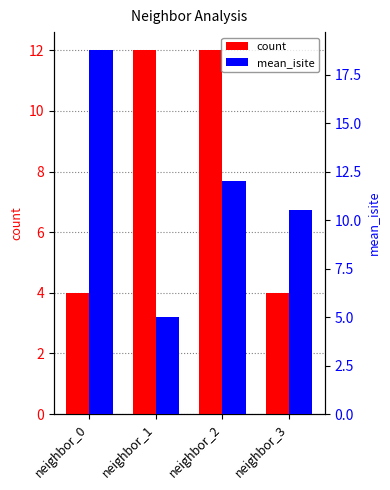

At neighbor_3, list the series in order from largest to smallest.

mean_isite, count